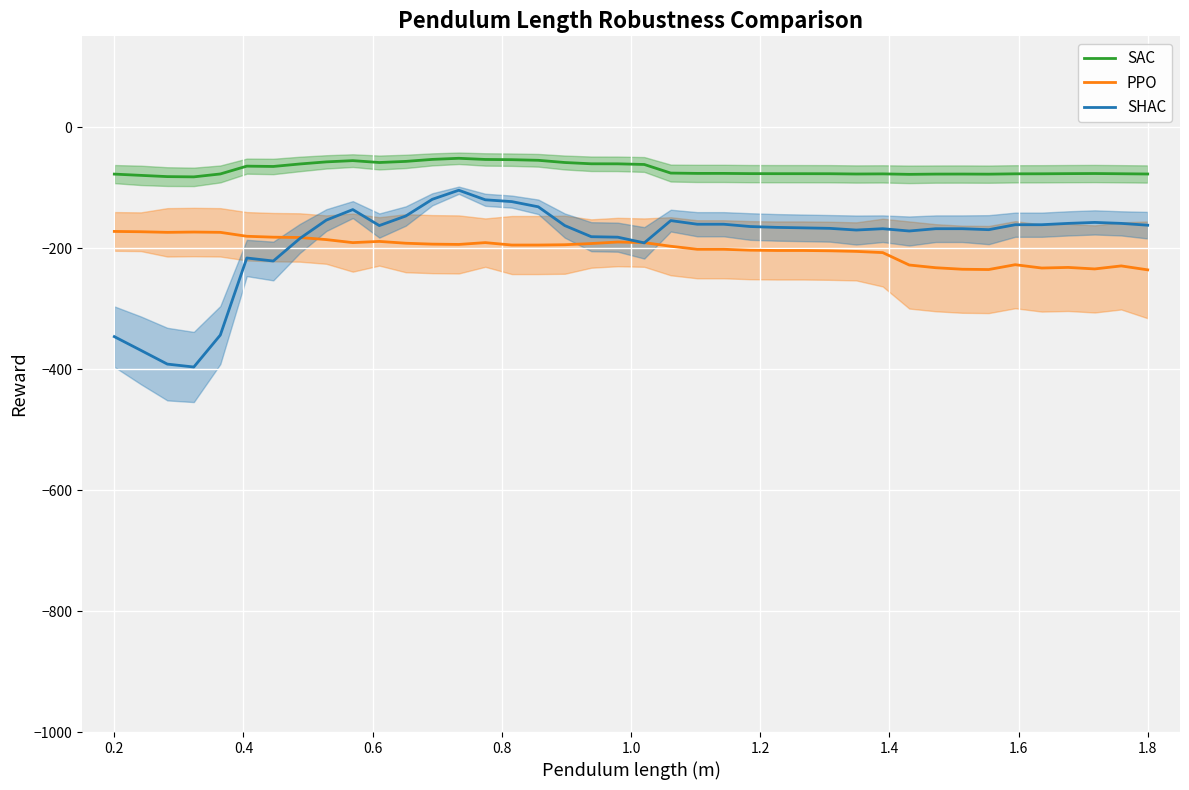

Reading left to right, extract all data points from this chart.

SAC: -77.7	-79.8	-81.9	-82.3	-77.5	-64.6	-65.1	-61.0	-57.5	-55.5	-58.6	-56.7	-53.4	-51.6	-53.5	-53.9	-54.9	-58.6	-60.7	-60.8	-61.8	-76.0	-76.6	-76.6	-77.0	-77.0	-77.1	-77.1	-77.6	-77.4	-78.1	-77.7	-77.6	-77.8	-77.3	-77.2	-77.0	-76.8	-77.2	-77.6
PPO: -172.5	-173.0	-174.0	-173.5	-174.0	-180.5	-182.0	-182.5	-186.0	-191.0	-189.0	-192.0	-193.5	-194.0	-191.0	-195.0	-195.0	-194.5	-192.5	-190.0	-191.0	-197.0	-202.0	-202.0	-203.5	-204.0	-204.0	-204.5	-205.5	-207.5	-228.0	-232.5	-235.0	-235.5	-227.5	-233.0	-232.0	-234.5	-229.5	-236.0
SHAC: -346.4	-369.0	-391.8	-396.6	-343.8	-216.4	-221.4	-184.2	-153.8	-136.4	-162.8	-147.0	-119.4	-104.4	-120.2	-123.2	-131.8	-162.8	-181.2	-182.0	-191.4	-154.6	-160.6	-160.6	-164.4	-165.8	-166.6	-167.4	-170.2	-168.0	-171.8	-168.0	-168.0	-169.6	-161.4	-161.4	-159.2	-157.6	-159.2	-162.2